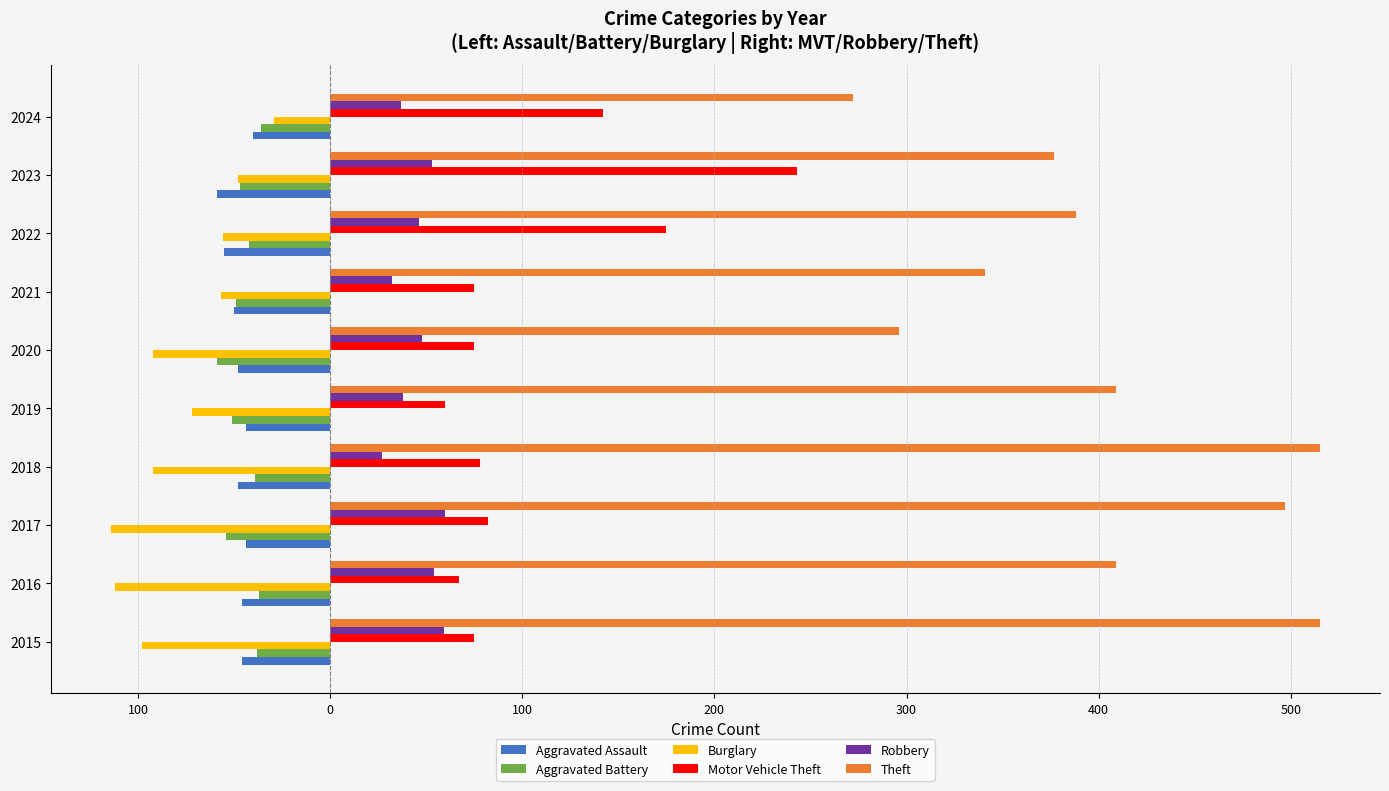

What are all the series names shown in the legend?

Aggravated Assault, Aggravated Battery, Burglary, Motor Vehicle Theft, Robbery, Theft